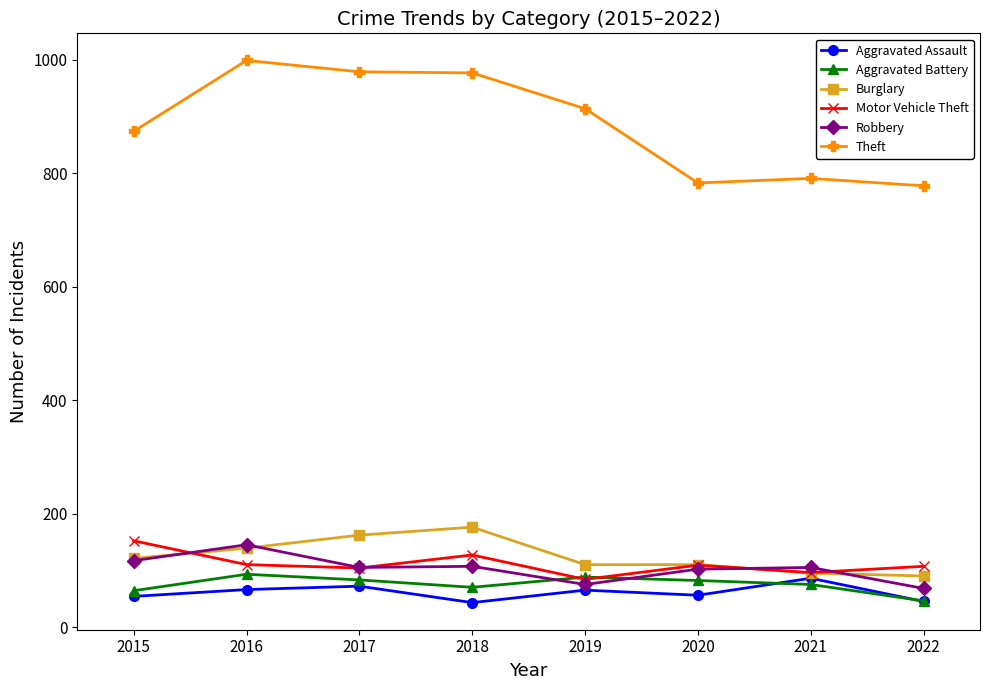

Count the number of data series in this chart.

6